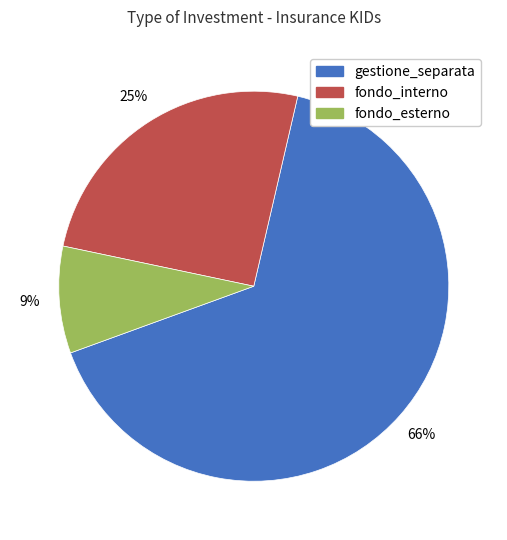

How many segments does this pie chart have?

3